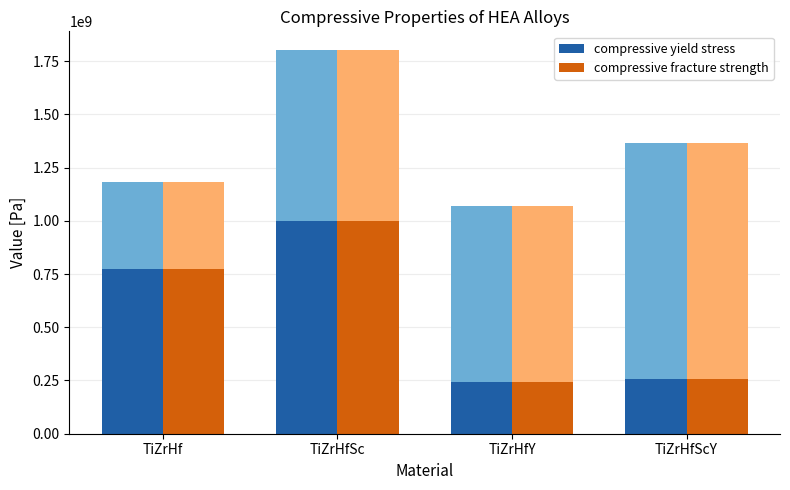

Between TiZrHf and TiZrHfY, which series saw the biggest shift?

compressive yield stress